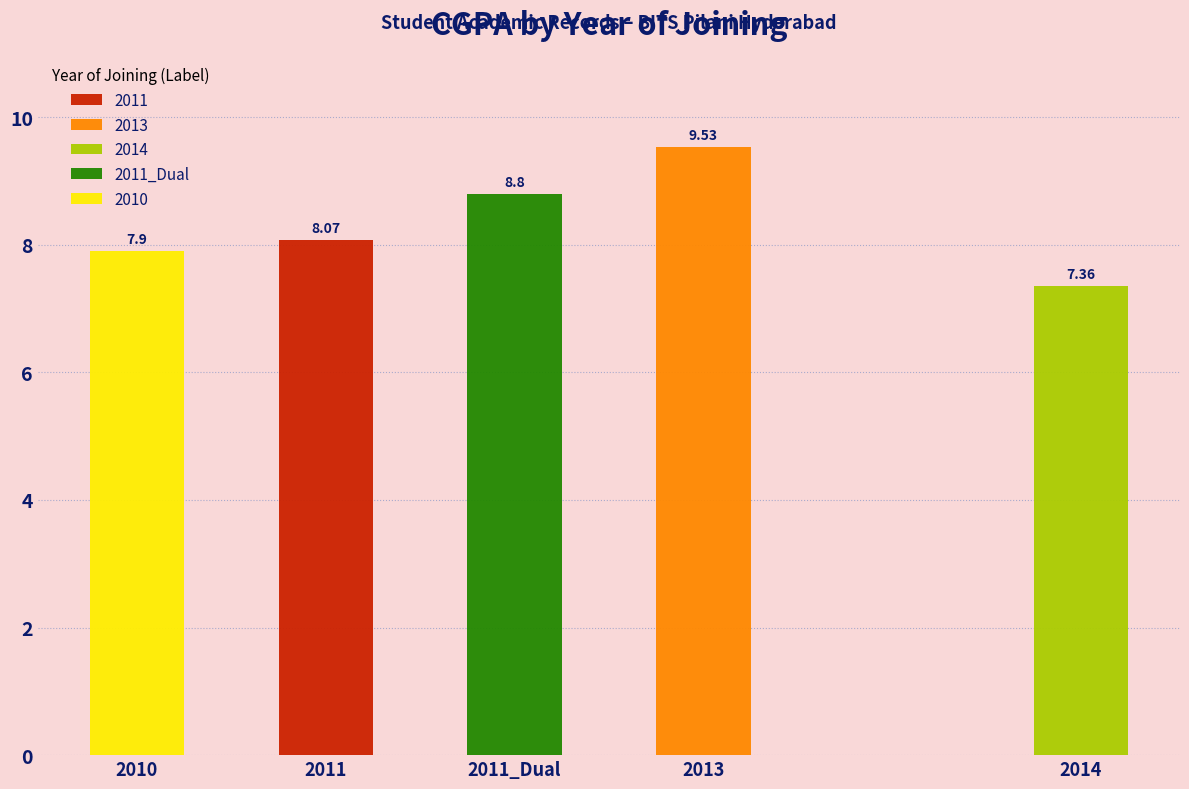

True or false: the data shows 7.4 at 2014.

True